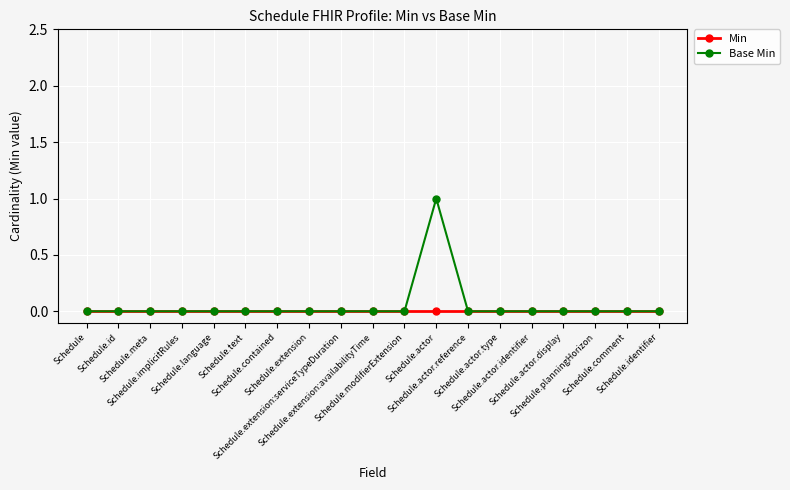

Reading right to left, extract all data points from this chart.

Min: 0	0	0	0	0	0	0	0	0	0	0	0	0	0	0	0	0	0	0
Base Min: 0	0	0	0	0	0	0	1	0	0	0	0	0	0	0	0	0	0	0